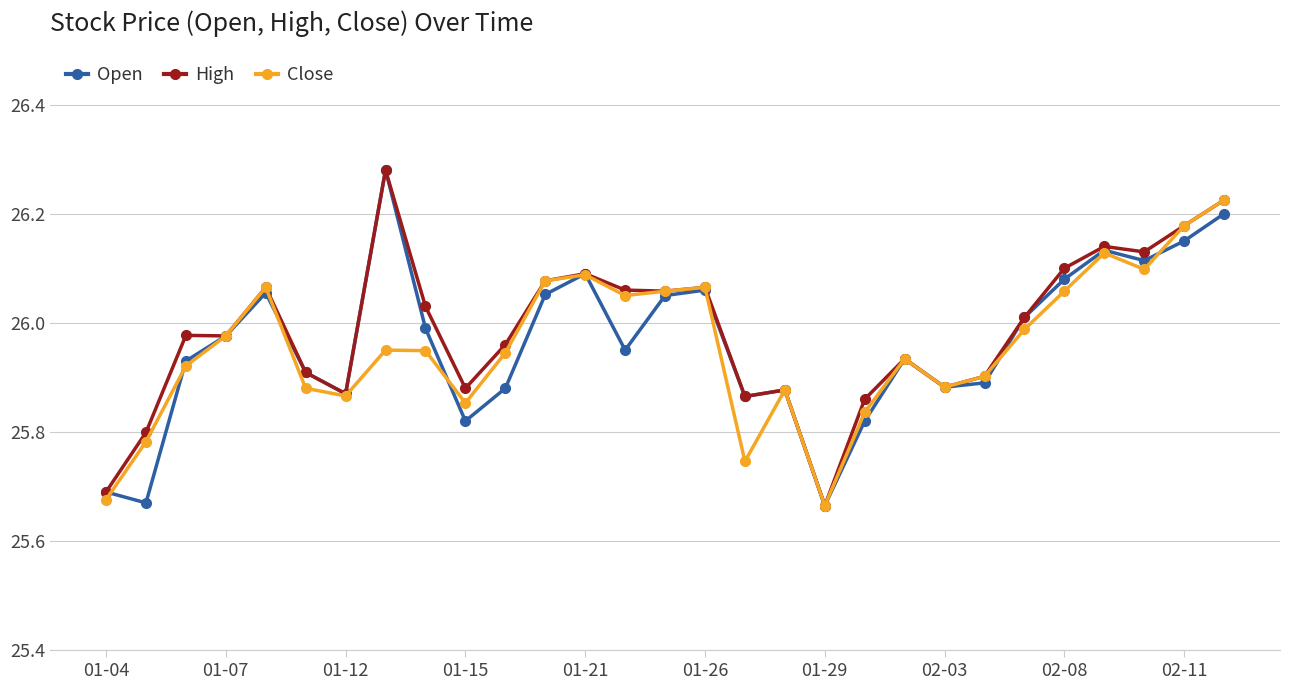

What are all the series names shown in the legend?

Open, High, Close